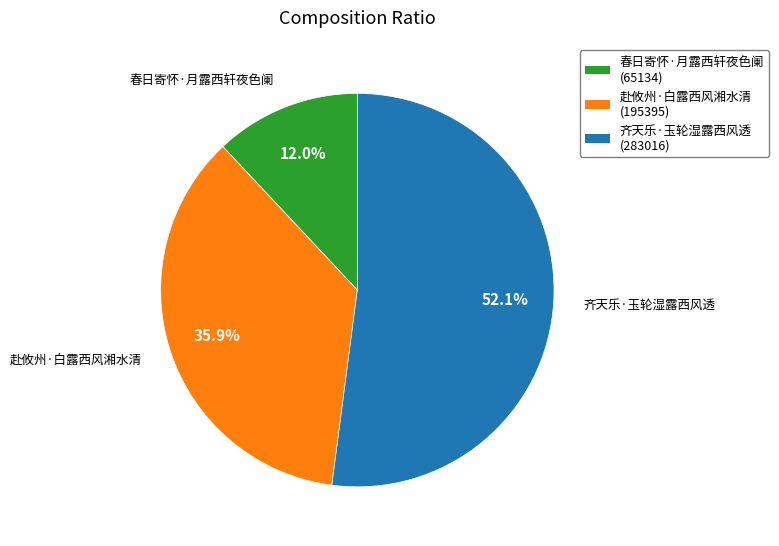

True or false: 赴攸州·白露西风湘水清 accounts for 36% of the total.

True